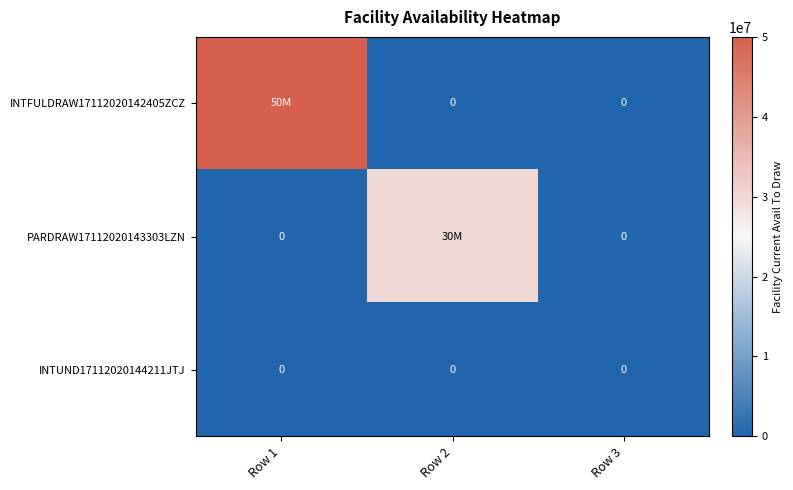

True or false: INTUND17112020144211JTJ has a value of 0 at Row 3.

True